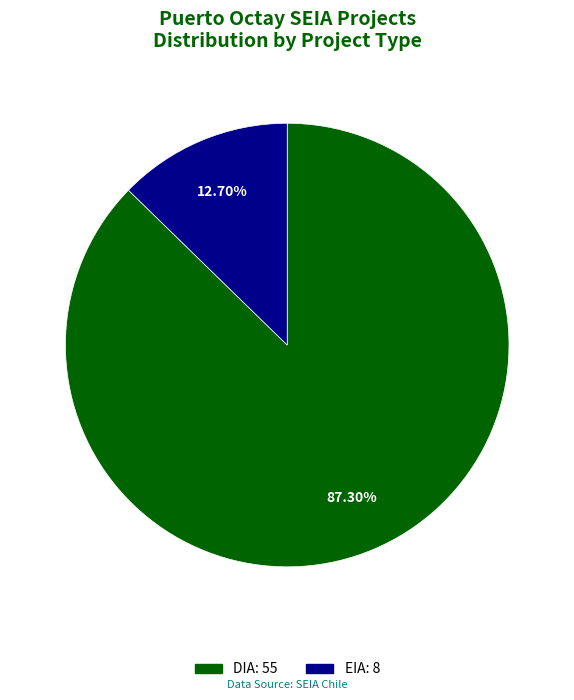

To the nearest percent, what is the combined percentage of EIA and DIA?

100%